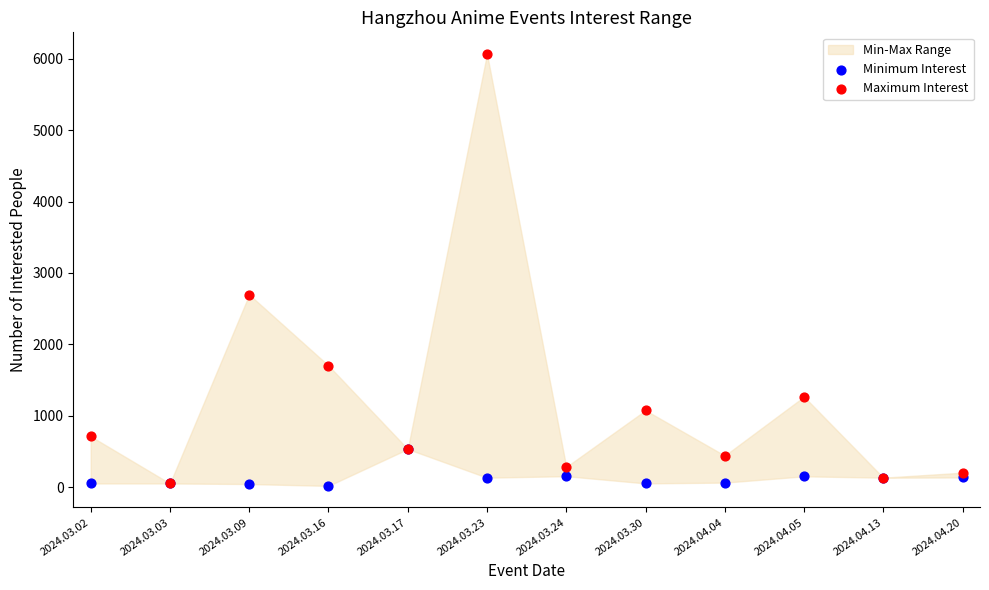

Which series has the largest Y range (max minus min)?

Maximum Interest